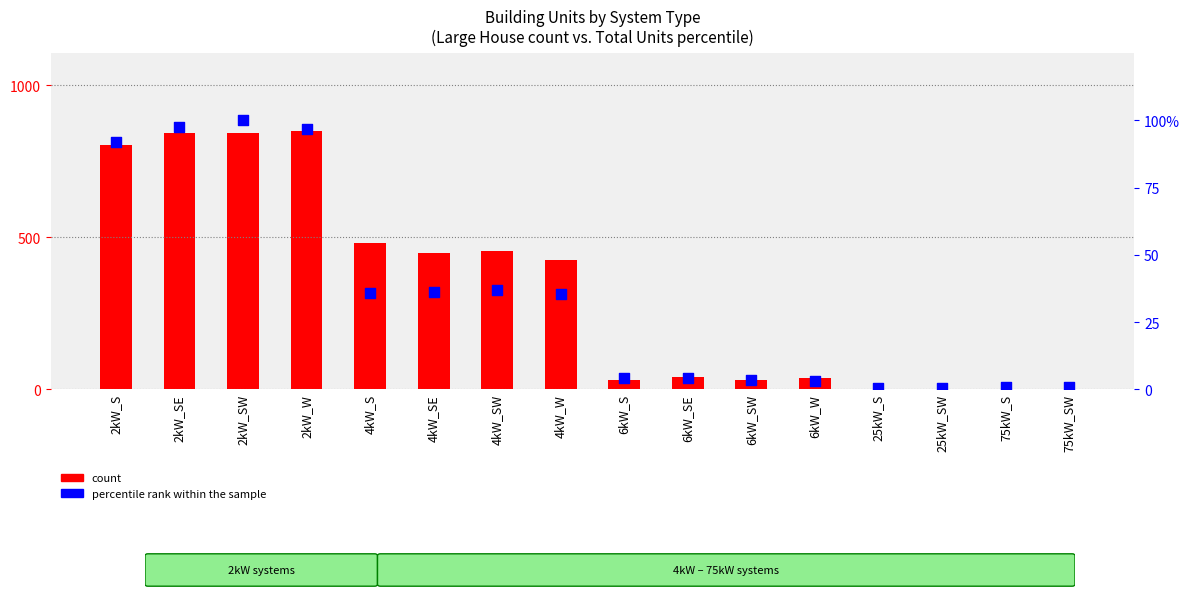

What are all the series names shown in the legend?

count, percentile rank within the sample